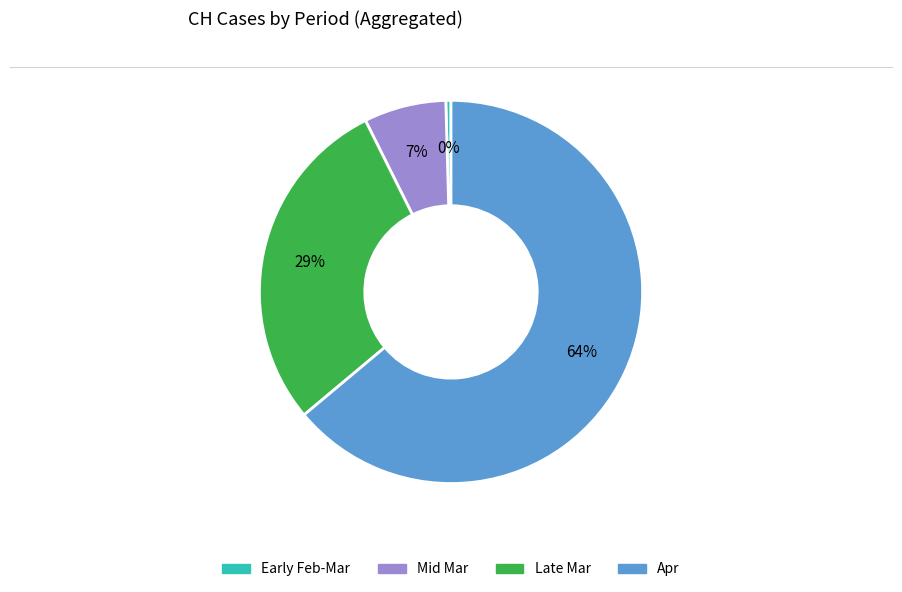

To the nearest percent, what is the average slice percentage?

25%